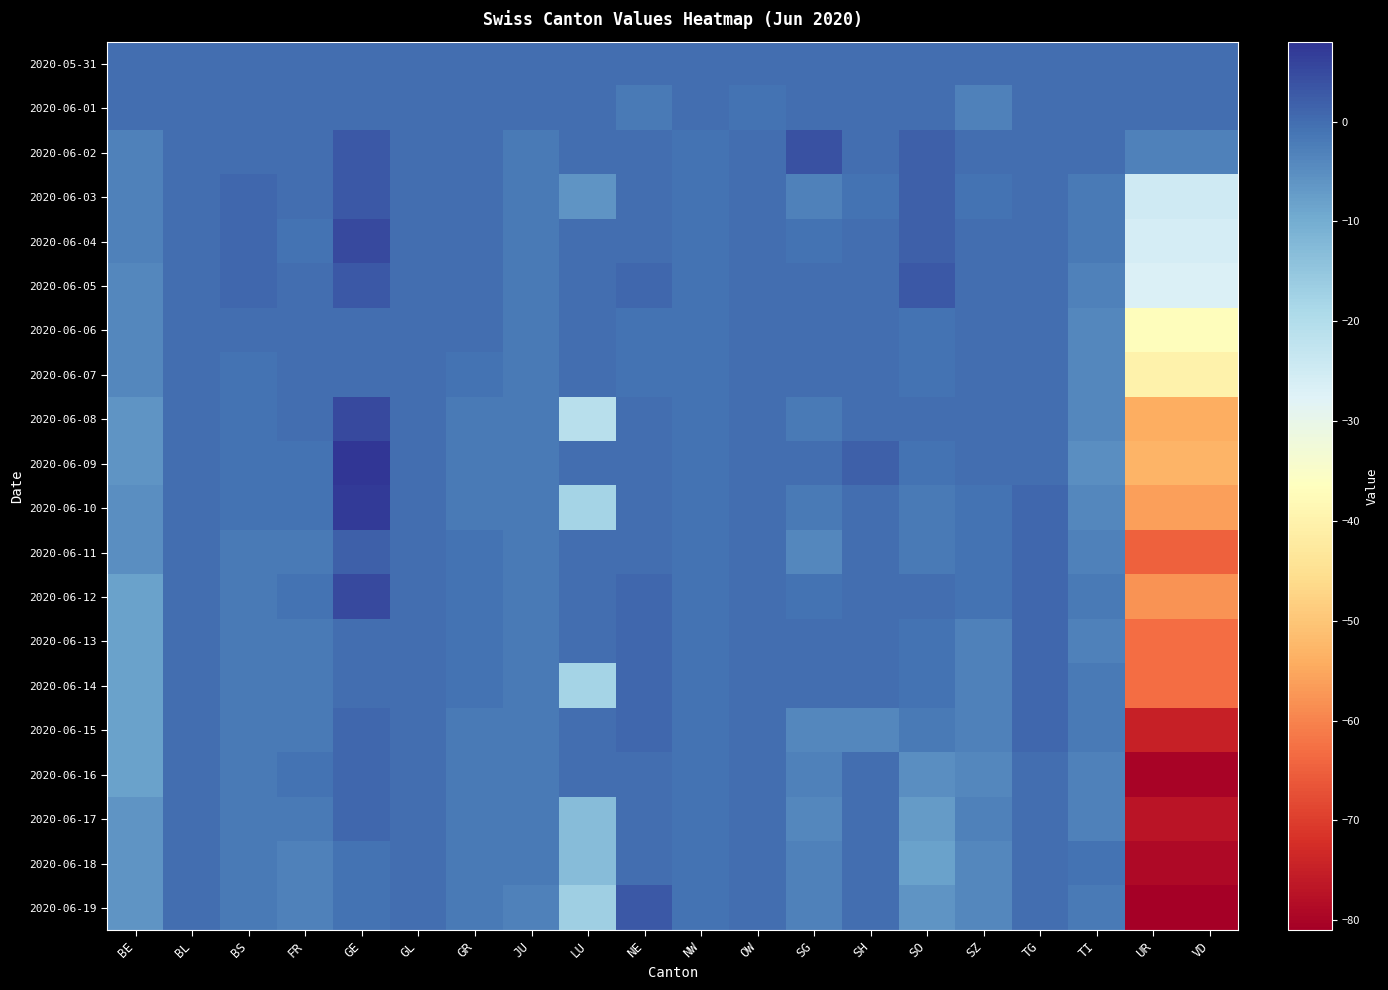

Reading right to left, list all the values displayed in this chart.

2020-05-31: VD=0	UR=0	TI=0	TG=0	SZ=0	SO=0	SH=0	SG=0	OW=0	NW=0	NE=0	LU=0	JU=0	GR=0	GL=0	GE=0	FR=0	BS=0	BL=0	BE=0
2020-06-01: VD=0	UR=0	TI=0	TG=0	SZ=-3	SO=0	SH=0	SG=0	OW=-1	NW=0	NE=-2	LU=0	JU=0	GR=0	GL=0	GE=0	FR=0	BS=0	BL=0	BE=0
2020-06-02: VD=-3	UR=-3	TI=0	TG=0	SZ=0	SO=2	SH=0	SG=4	OW=0	NW=-1	NE=0	LU=0	JU=-2	GR=0	GL=0	GE=3	FR=0	BS=0	BL=0	BE=-3
2020-06-03: VD=-25	UR=-25	TI=-2	TG=0	SZ=-1	SO=2	SH=-1	SG=-3	OW=0	NW=-1	NE=0	LU=-6	JU=-2	GR=0	GL=0	GE=3	FR=0	BS=1	BL=0	BE=-3
2020-06-04: VD=-26	UR=-26	TI=-2	TG=0	SZ=0	SO=2	SH=0	SG=-1	OW=0	NW=-1	NE=0	LU=0	JU=-2	GR=0	GL=0	GE=5	FR=-1	BS=1	BL=0	BE=-3
2020-06-05: VD=-27	UR=-27	TI=-3	TG=0	SZ=0	SO=3	SH=0	SG=0	OW=0	NW=-1	NE=1	LU=0	JU=-2	GR=0	GL=0	GE=3	FR=0	BS=1	BL=0	BE=-4
2020-06-06: VD=-37	UR=-37	TI=-4	TG=0	SZ=0	SO=-1	SH=0	SG=0	OW=0	NW=-1	NE=-1	LU=0	JU=-2	GR=0	GL=0	GE=0	FR=0	BS=0	BL=0	BE=-4
2020-06-07: VD=-40	UR=-40	TI=-4	TG=0	SZ=0	SO=-1	SH=0	SG=0	OW=0	NW=-1	NE=-1	LU=0	JU=-2	GR=-1	GL=0	GE=0	FR=0	BS=-1	BL=0	BE=-4
2020-06-08: VD=-54	UR=-54	TI=-4	TG=0	SZ=0	SO=0	SH=0	SG=-2	OW=0	NW=-1	NE=0	LU=-21	JU=-2	GR=-2	GL=0	GE=5	FR=0	BS=-1	BL=0	BE=-6
2020-06-09: VD=-53	UR=-53	TI=-5	TG=0	SZ=0	SO=-1	SH=2	SG=0	OW=0	NW=-1	NE=0	LU=0	JU=-2	GR=-2	GL=0	GE=8	FR=-1	BS=-1	BL=0	BE=-6
2020-06-10: VD=-56	UR=-56	TI=-4	TG=1	SZ=-1	SO=-2	SH=0	SG=-2	OW=0	NW=-1	NE=0	LU=-18	JU=-2	GR=-2	GL=0	GE=7	FR=-1	BS=-1	BL=0	BE=-5
2020-06-11: VD=-65	UR=-65	TI=-3	TG=1	SZ=-1	SO=-2	SH=0	SG=-4	OW=0	NW=-1	NE=0	LU=0	JU=-2	GR=-1	GL=0	GE=2	FR=-2	BS=-2	BL=0	BE=-5
2020-06-12: VD=-58	UR=-58	TI=-2	TG=1	SZ=-1	SO=0	SH=0	SG=-1	OW=0	NW=-1	NE=1	LU=0	JU=-2	GR=-1	GL=0	GE=5	FR=-1	BS=-2	BL=0	BE=-8
2020-06-13: VD=-63	UR=-63	TI=-3	TG=1	SZ=-3	SO=-1	SH=0	SG=0	OW=0	NW=-1	NE=1	LU=0	JU=-2	GR=-1	GL=0	GE=0	FR=-2	BS=-2	BL=0	BE=-8
2020-06-14: VD=-63	UR=-63	TI=-2	TG=1	SZ=-3	SO=-1	SH=0	SG=0	OW=0	NW=-1	NE=1	LU=-18	JU=-2	GR=-1	GL=0	GE=0	FR=-2	BS=-2	BL=0	BE=-8
2020-06-15: VD=-75	UR=-75	TI=-2	TG=1	SZ=-3	SO=-2	SH=-4	SG=-4	OW=0	NW=-1	NE=1	LU=0	JU=-2	GR=-2	GL=0	GE=1	FR=-2	BS=-2	BL=0	BE=-8
2020-06-16: VD=-80	UR=-80	TI=-3	TG=0	SZ=-4	SO=-5	SH=0	SG=-3	OW=0	NW=-1	NE=0	LU=0	JU=-2	GR=-2	GL=0	GE=1	FR=-1	BS=-2	BL=0	BE=-8
2020-06-17: VD=-77	UR=-77	TI=-3	TG=0	SZ=-3	SO=-7	SH=0	SG=-4	OW=0	NW=-1	NE=0	LU=-13	JU=-2	GR=-2	GL=0	GE=1	FR=-2	BS=-2	BL=0	BE=-6
2020-06-18: VD=-79	UR=-79	TI=-1	TG=0	SZ=-4	SO=-8	SH=0	SG=-3	OW=0	NW=-1	NE=0	LU=-13	JU=-2	GR=-2	GL=0	GE=-1	FR=-3	BS=-2	BL=0	BE=-6
2020-06-19: VD=-81	UR=-81	TI=-2	TG=0	SZ=-4	SO=-6	SH=0	SG=-3	OW=0	NW=-1	NE=3	LU=-17	JU=-3	GR=-2	GL=0	GE=-1	FR=-3	BS=-2	BL=0	BE=-6